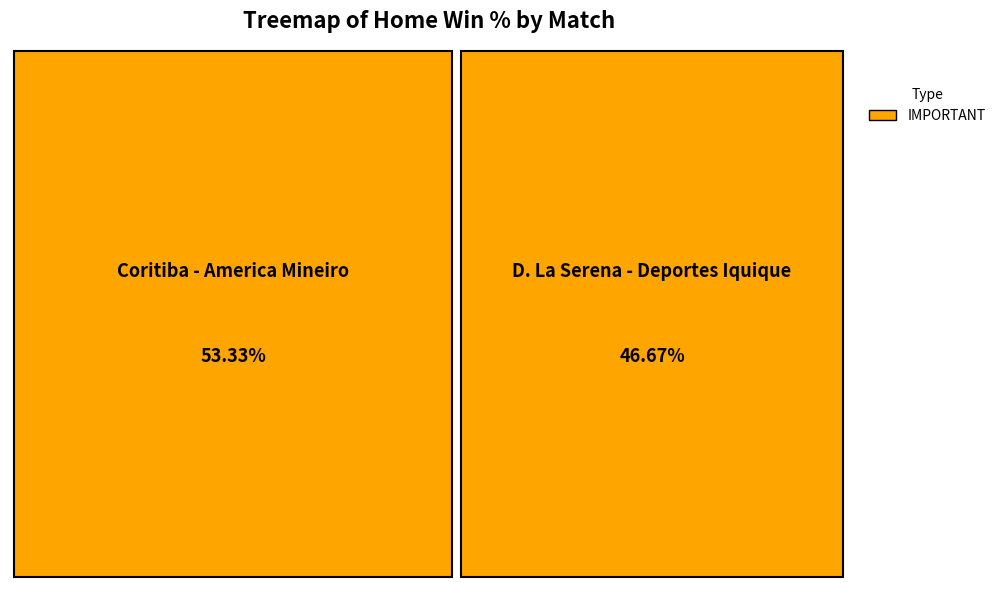

To the nearest percent, what is the combined percentage of Coritiba - America Mineiro and D. La Serena - Deportes Iquique?

100%